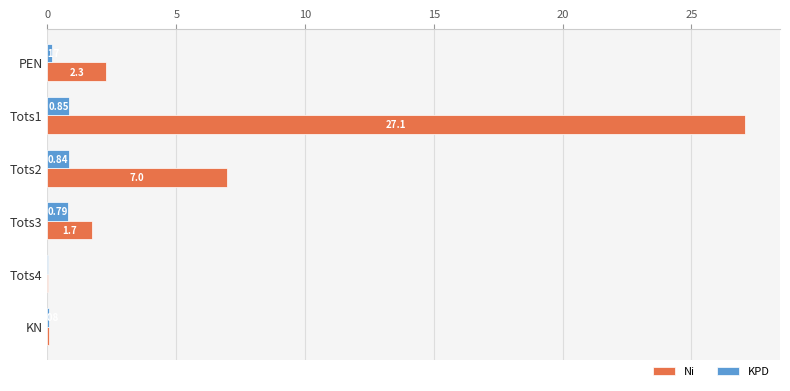

Which series has the largest total across all categories?

Ni